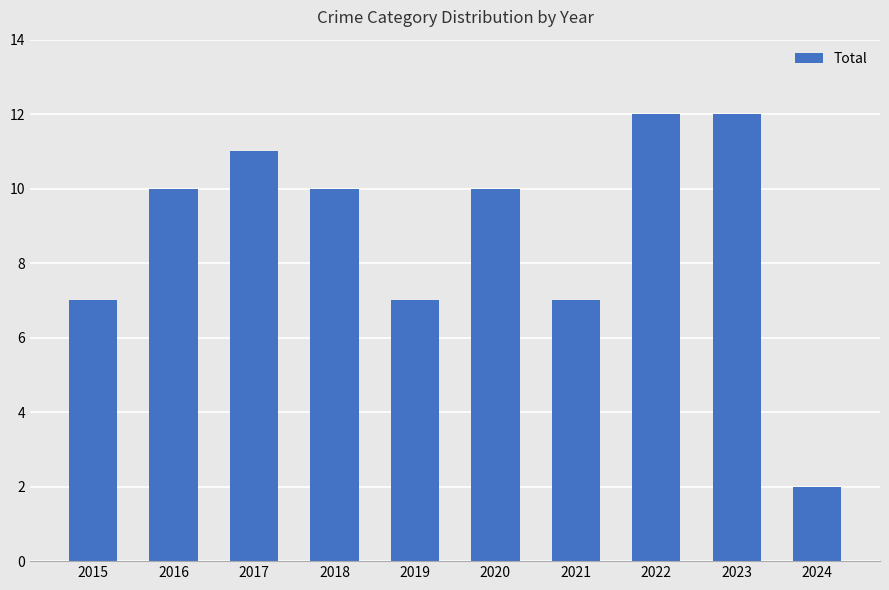

What is the change in value from 2015 to 2020?

+3